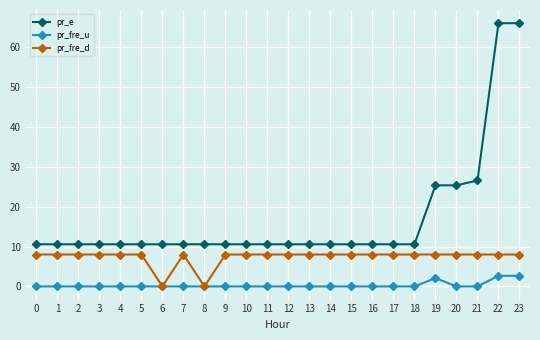

Which series has the largest range (max minus min)?

pr_e